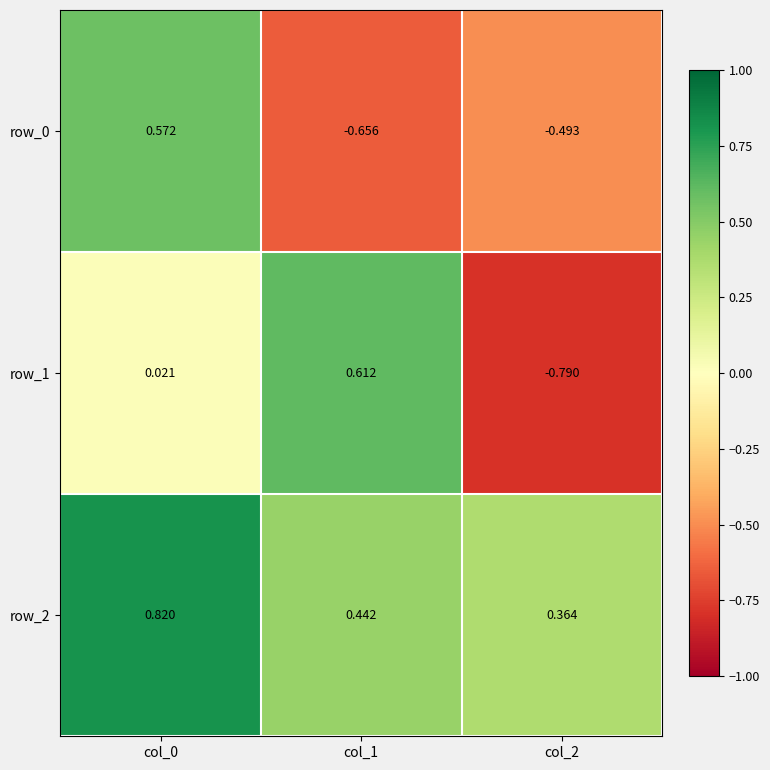

Where is row_2 nearest to the value 0?

col_2